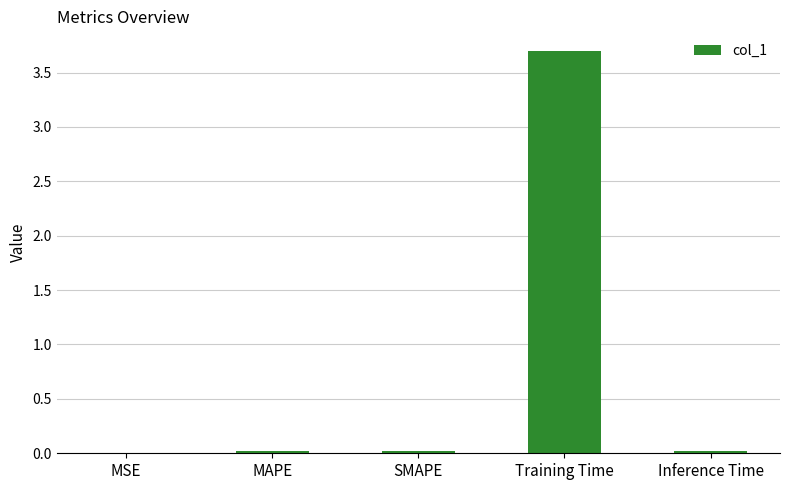

What is the average value?

0.7